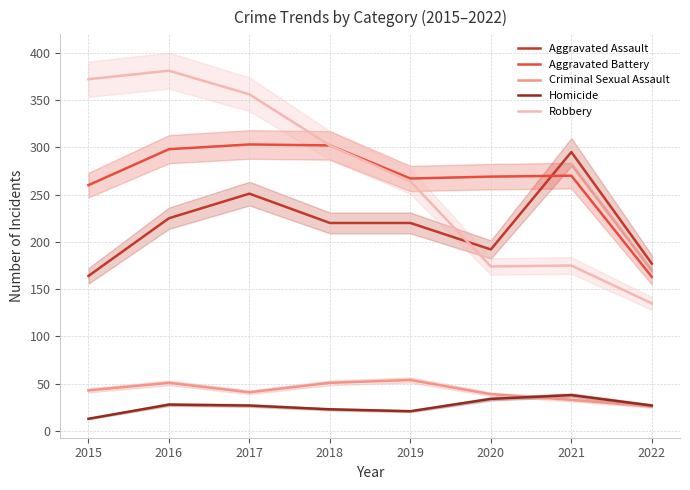

Reading left to right, extract all data points from this chart.

Aggravated Assault: 2015=164	2016=225	2017=251	2018=220	2019=220	2020=192	2021=295	2022=177
Aggravated Battery: 2015=260	2016=298	2017=303	2018=302	2019=267	2020=269	2021=270	2022=163
Criminal Sexual Assault: 2015=43	2016=51	2017=41	2018=51	2019=54	2020=39	2021=33	2022=26
Homicide: 2015=13	2016=28	2017=27	2018=23	2019=21	2020=34	2021=38	2022=27
Robbery: 2015=372	2016=381	2017=356	2018=302	2019=264	2020=174	2021=175	2022=135